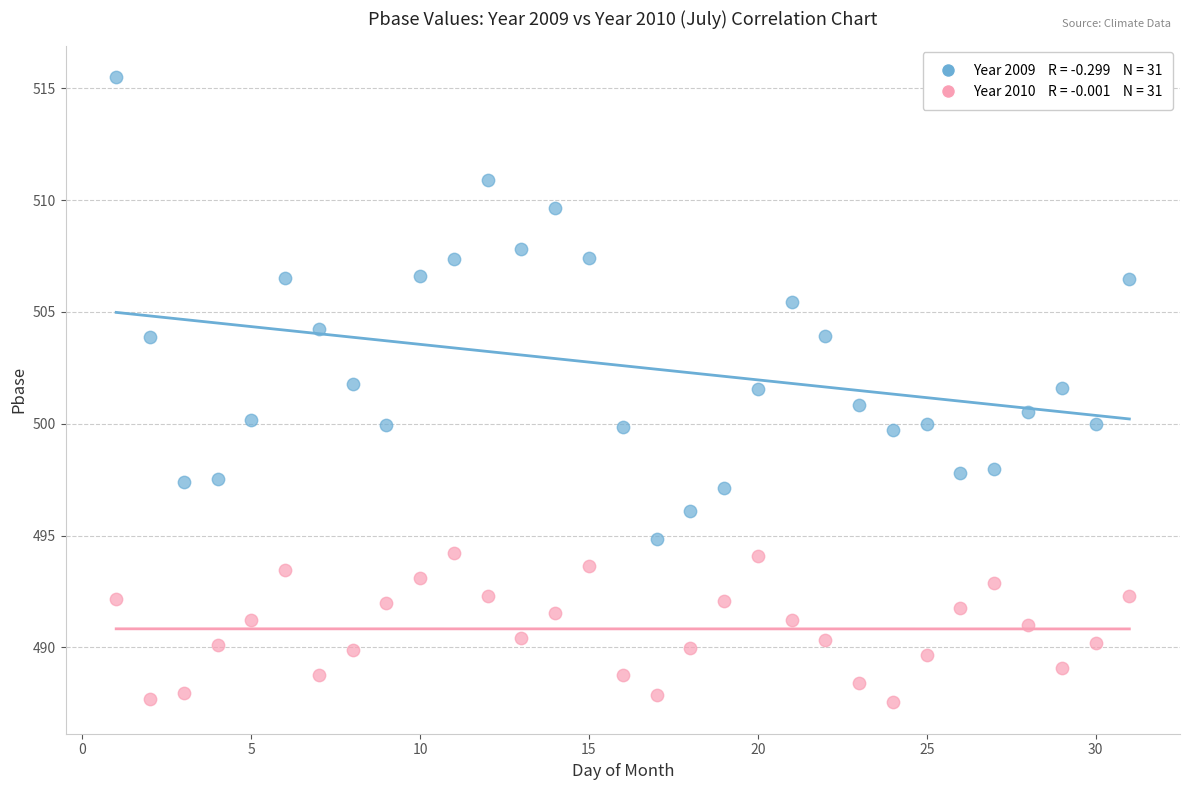

Across all data points, what is the range of Y values (max minus min)?

28.0